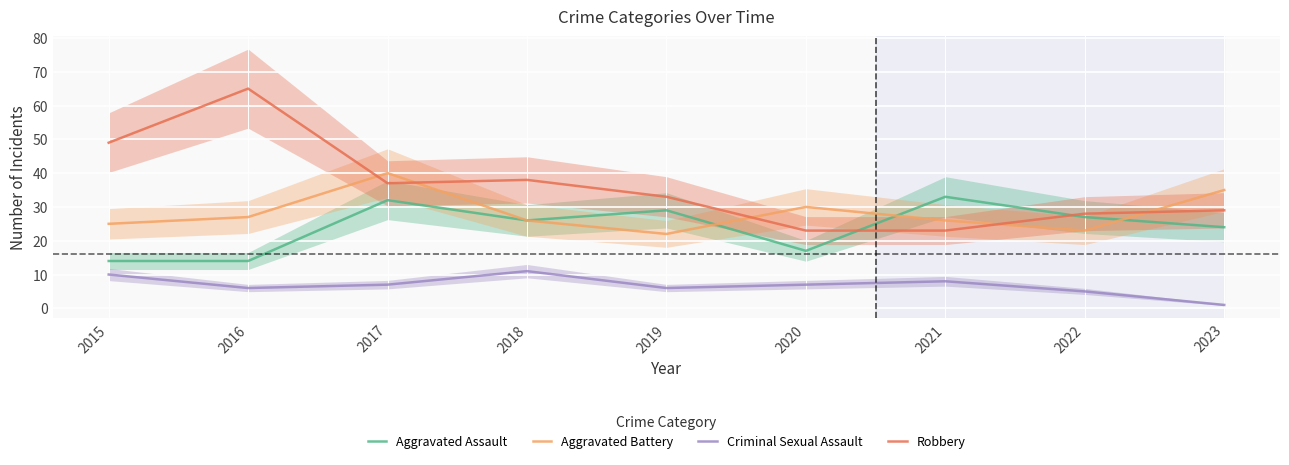

Rank the categories by Robbery value from lowest to highest.

2020, 2021, 2022, 2023, 2019, 2017, 2018, 2015, 2016